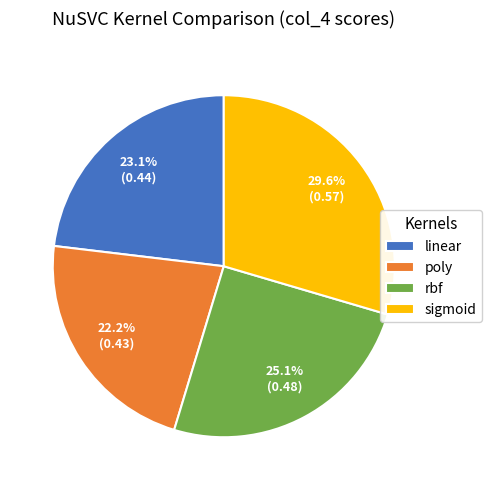

To the nearest percent, what is the difference between the linear and sigmoid slice percentages?

6%